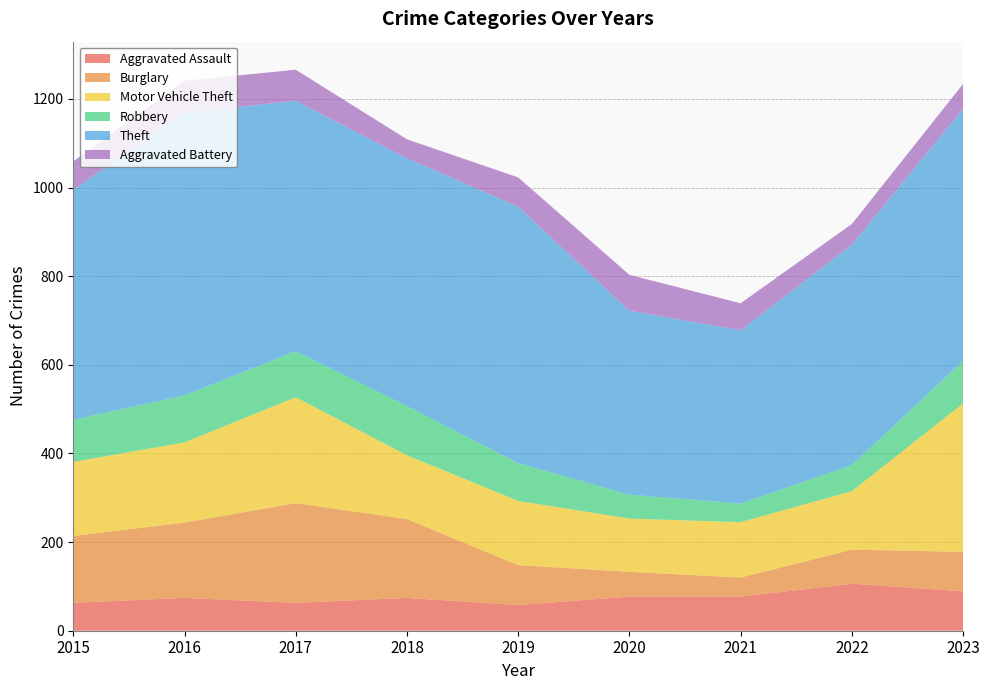

Reading left to right, transcribe all the data shown in this chart.

Aggravated Assault: 63	74	63	74	58	77	77	106	89
Burglary: 151	170	225	178	90	56	43	77	89
Motor Vehicle Theft: 167	181	239	144	145	120	125	132	335
Robbery: 95	106	104	111	85	54	42	59	96
Theft: 519	638	565	559	579	415	391	497	569
Aggravated Battery: 64	72	70	43	66	81	61	47	56